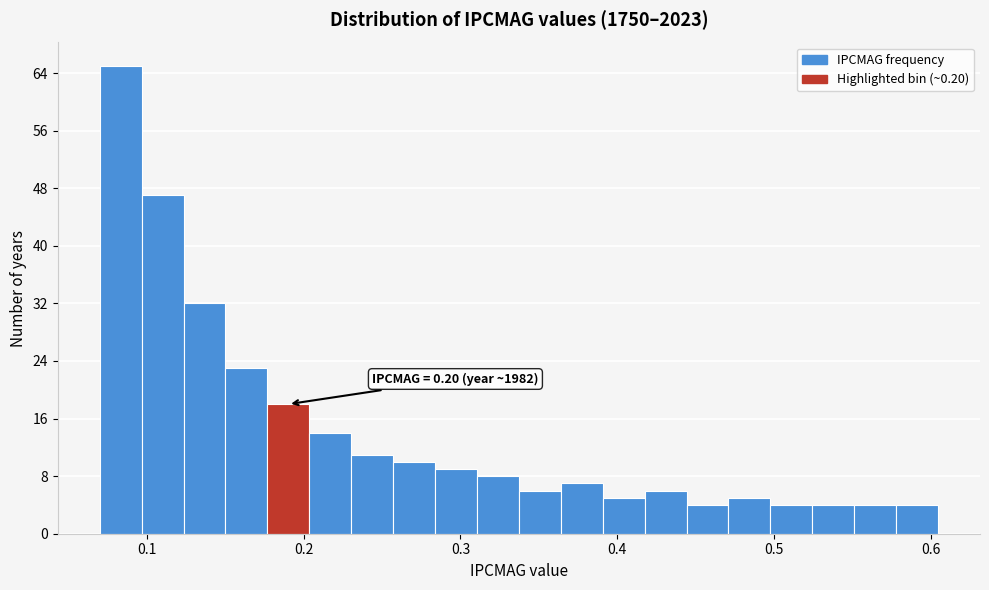

Read against the x-axis, roughly where is the centre of the tallest bar?

0.08